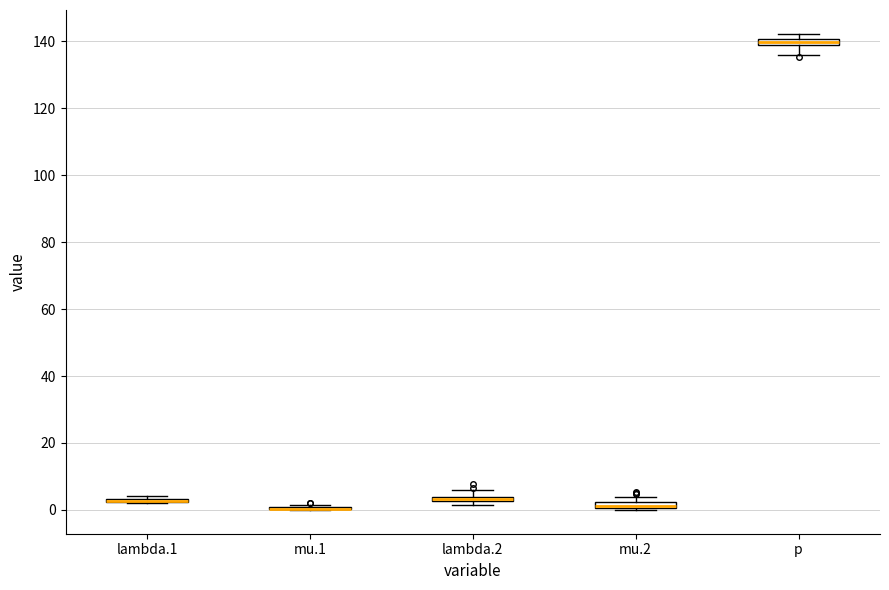

Where is the upper edge of the box for mu.2 on the y-axis? The values are not printed on the chart, so give them approximately, as read against the axis.

2